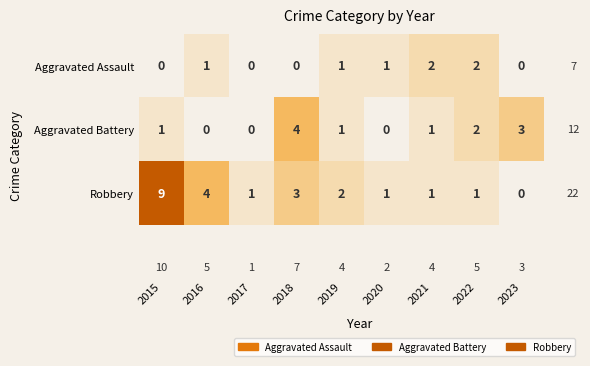

What is the sum of all Aggravated Assault values?

7